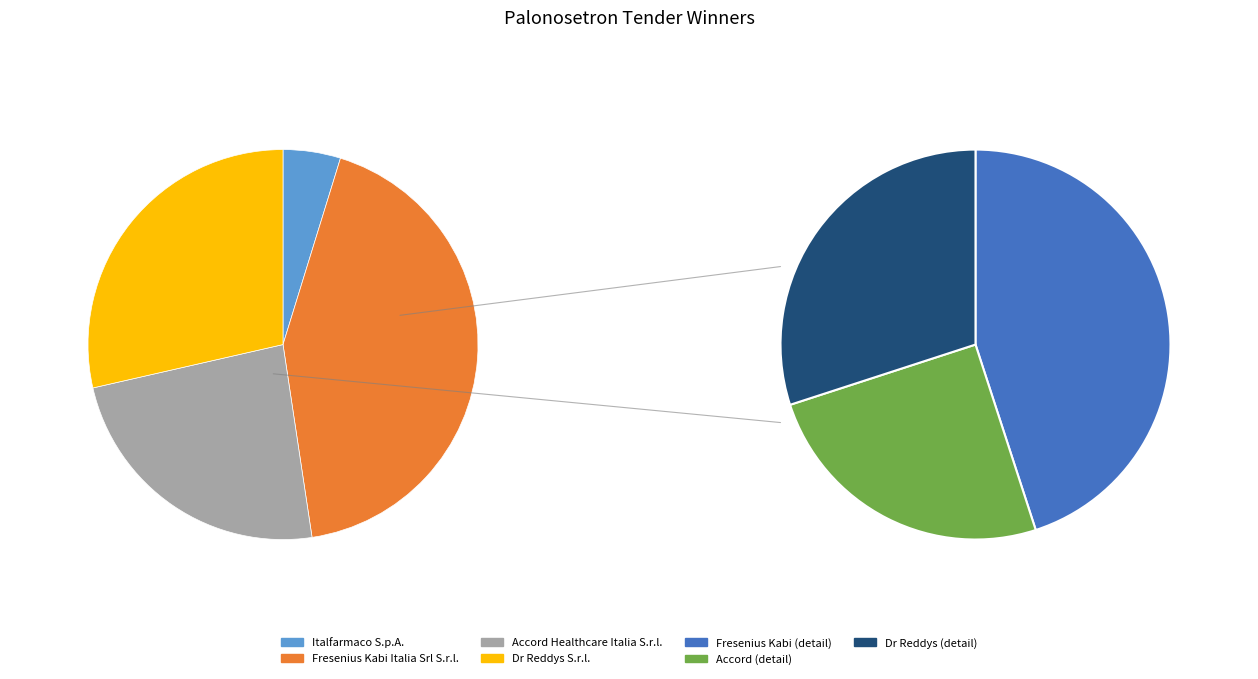

True or false: Teva Italia S.r.l. accounts for 7% of the total.

False